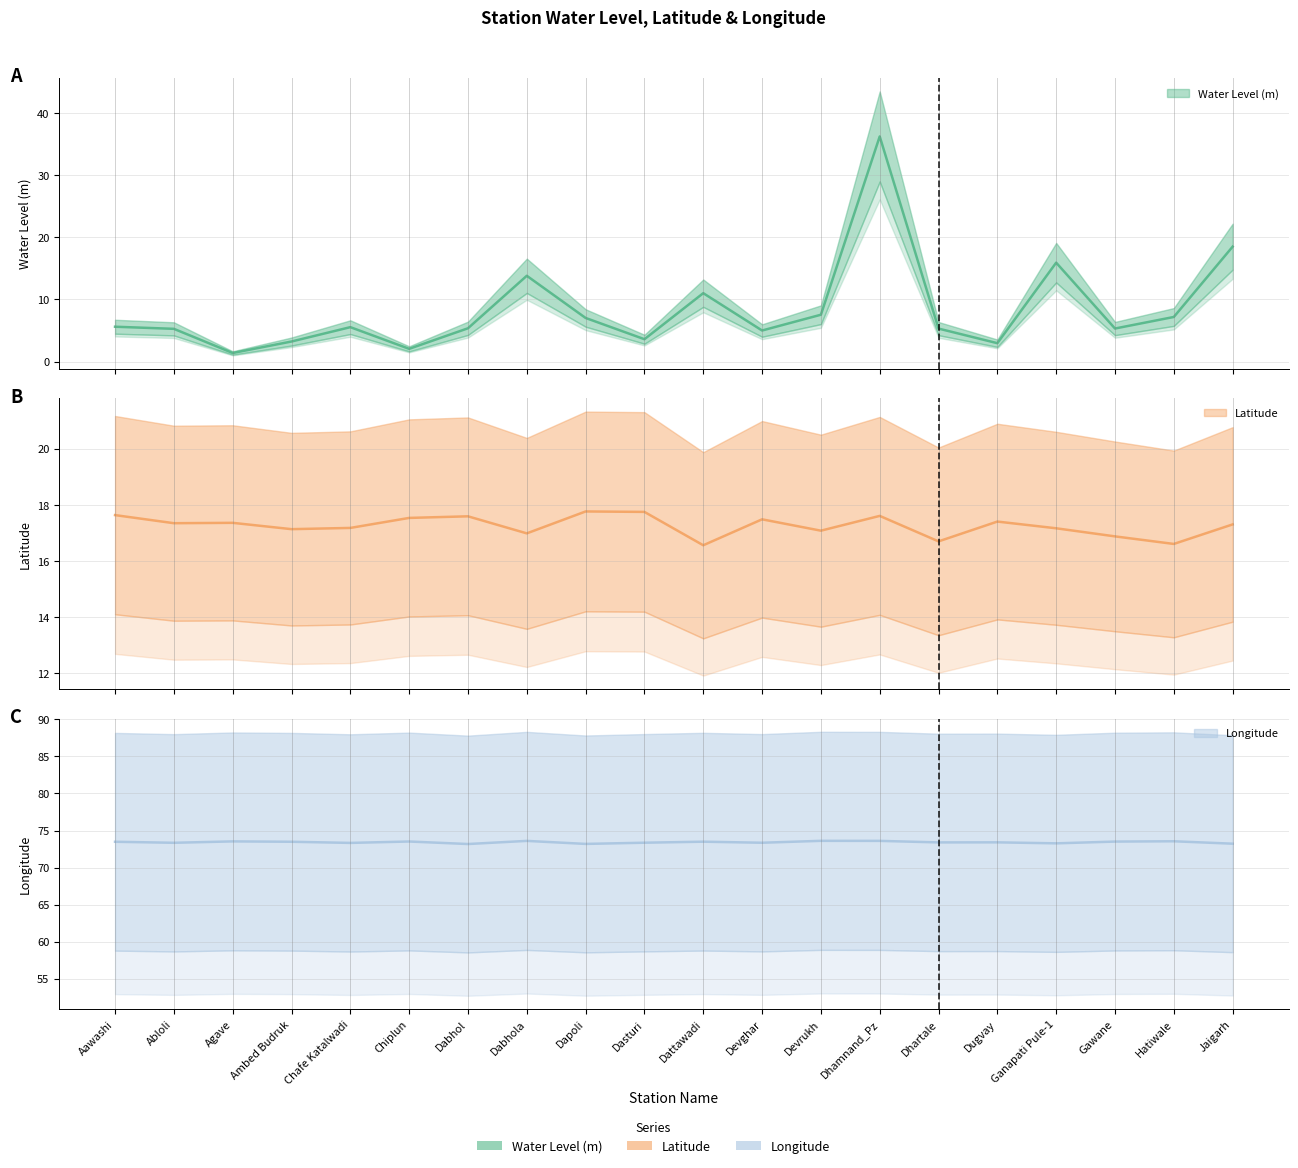

In Longitude, how many points are higher than both neighbors (excluding endpoints)?

7